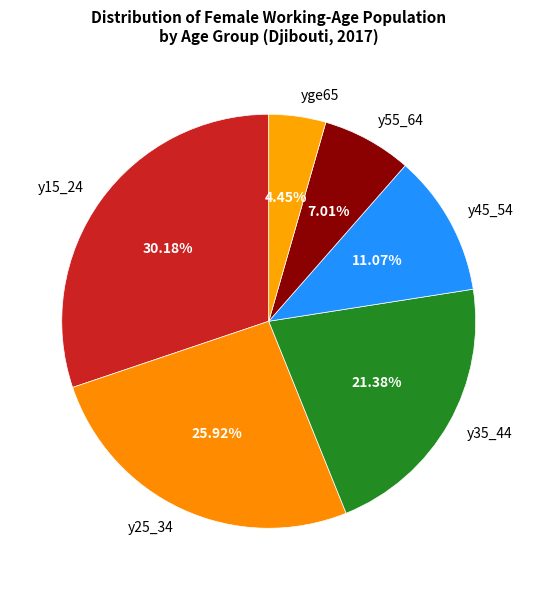

To the nearest percent, what percentage of the pie is y55_64?

7%